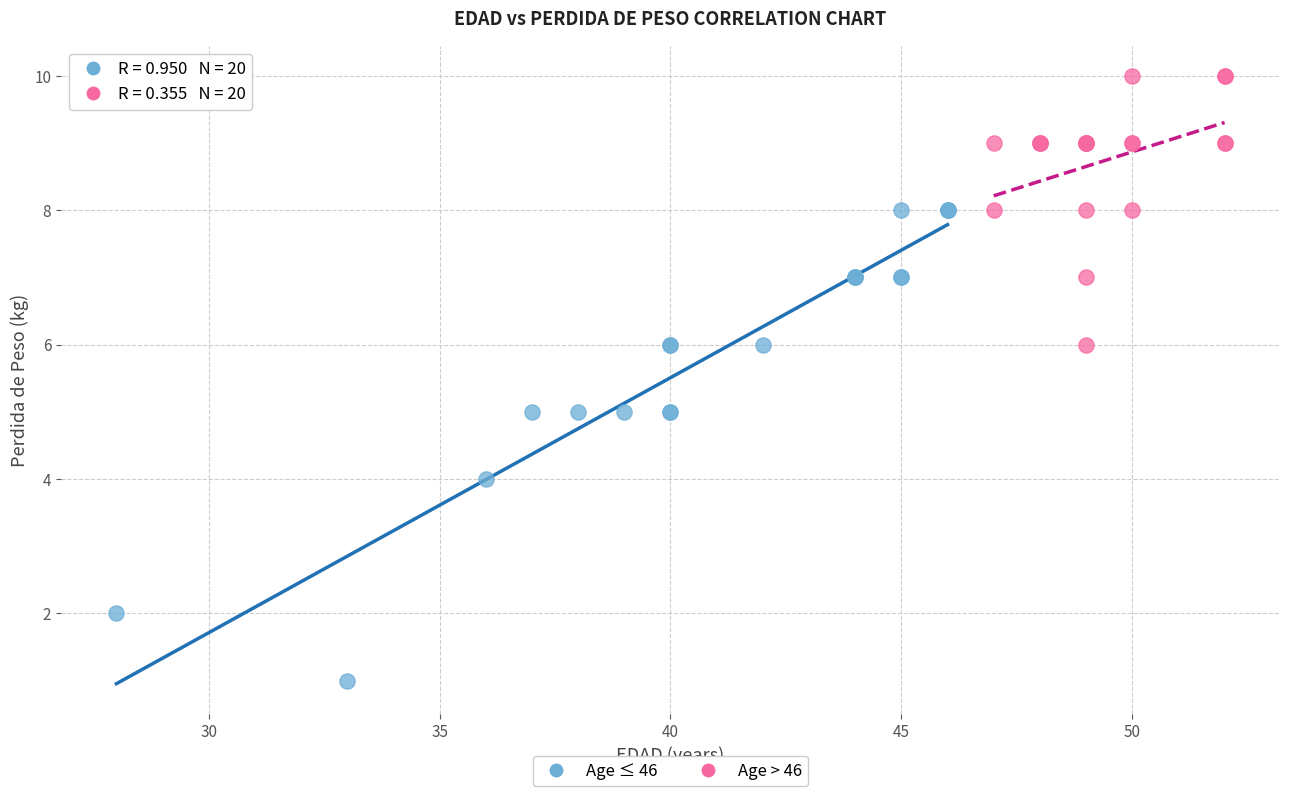

What are all the series names shown in the legend?

Age ≤ 46, Age > 46